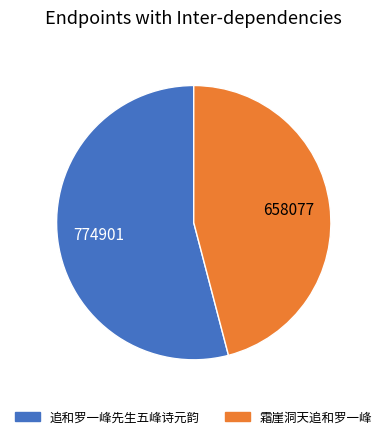

Which slice is the smallest?

霜崖洞天追和罗一峰